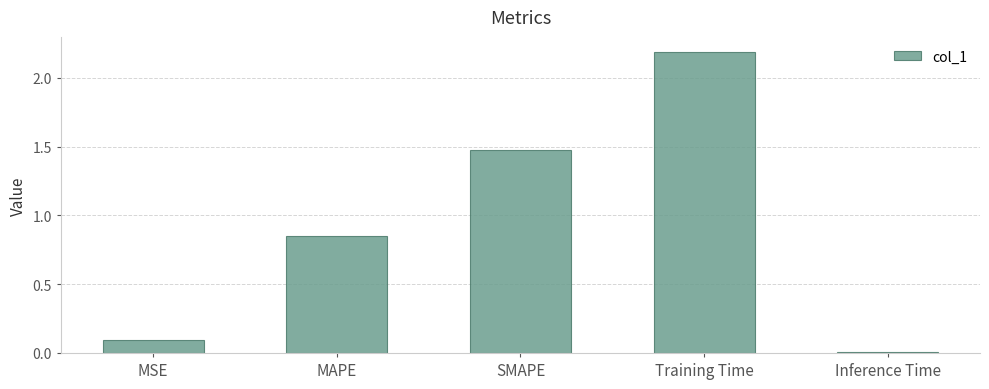

What is the sum of all values?

4.6